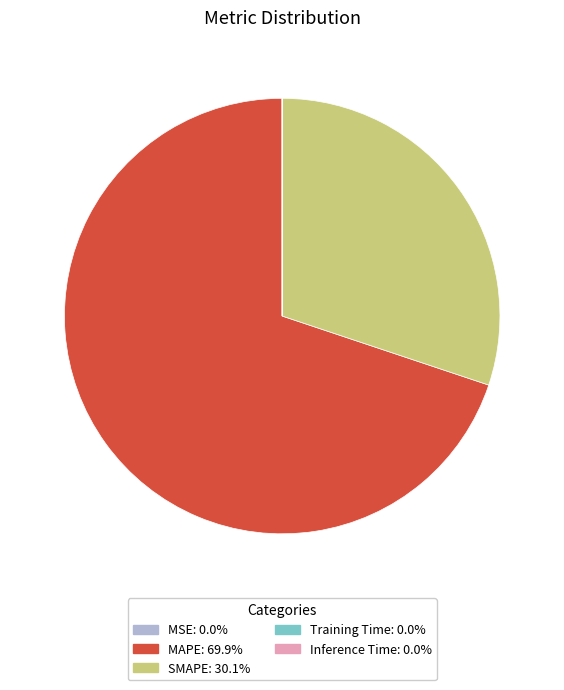

Which category has the biggest portion of the pie?

MAPE